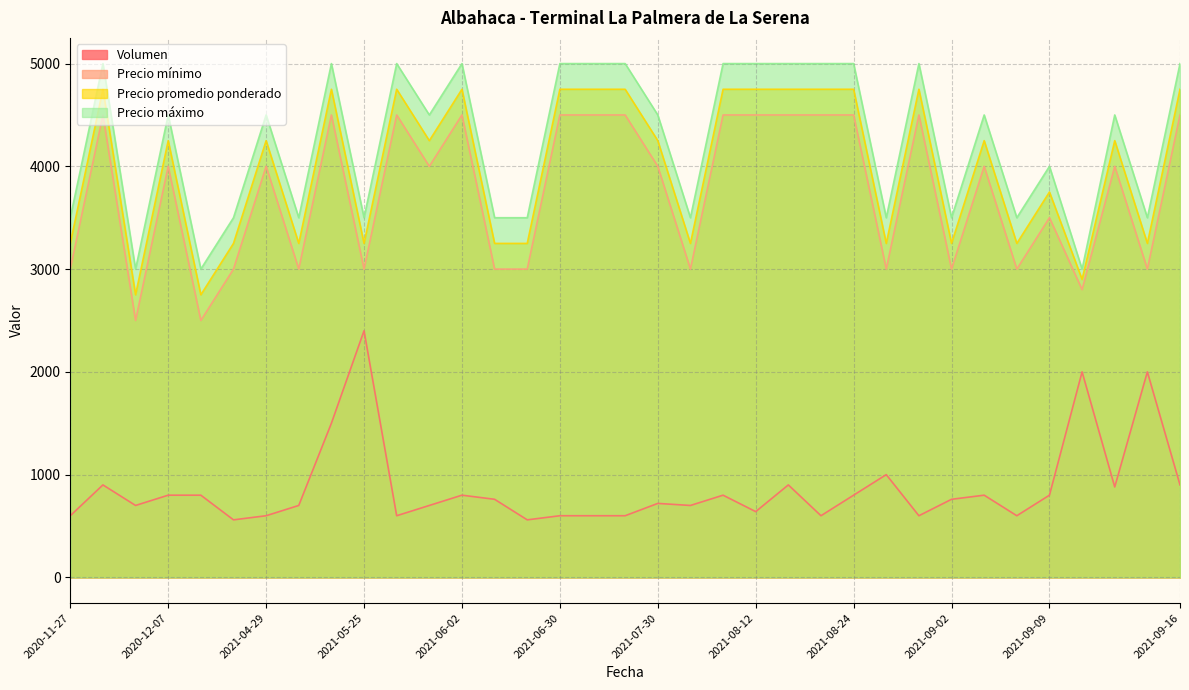

What position from the right is 2021-07-30?

17